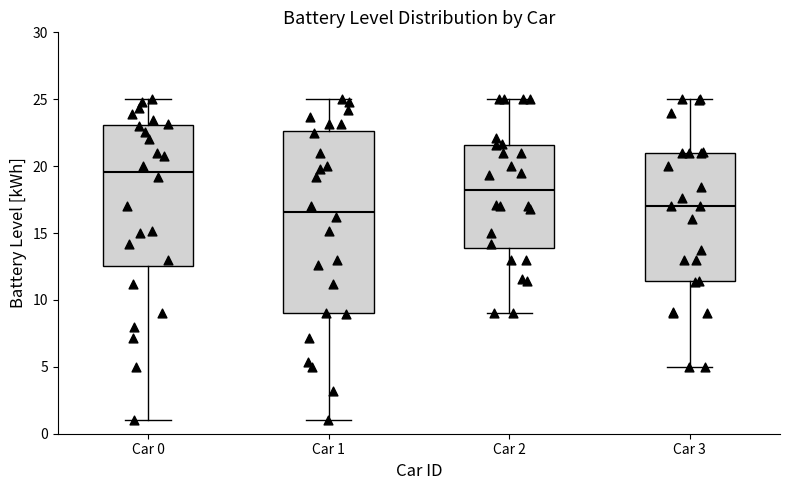

Where is the upper edge of the box for Car 3 on the y-axis? The values are not printed on the chart, so give them approximately, as read against the axis.

21.0